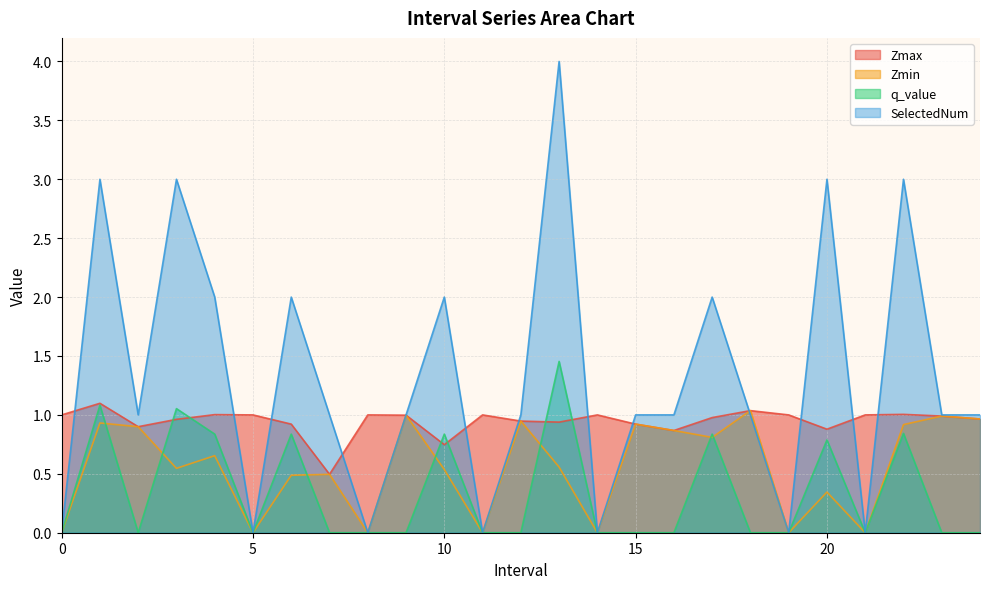

Does the chart have visible grid lines?

Yes